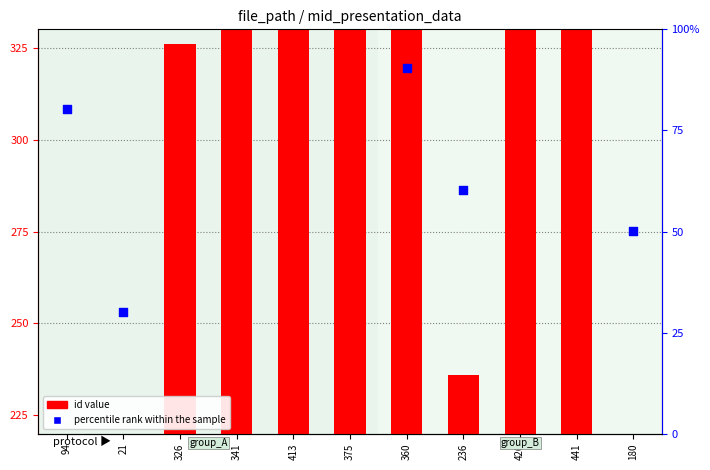

At which category is the sum across all series the highest?

426